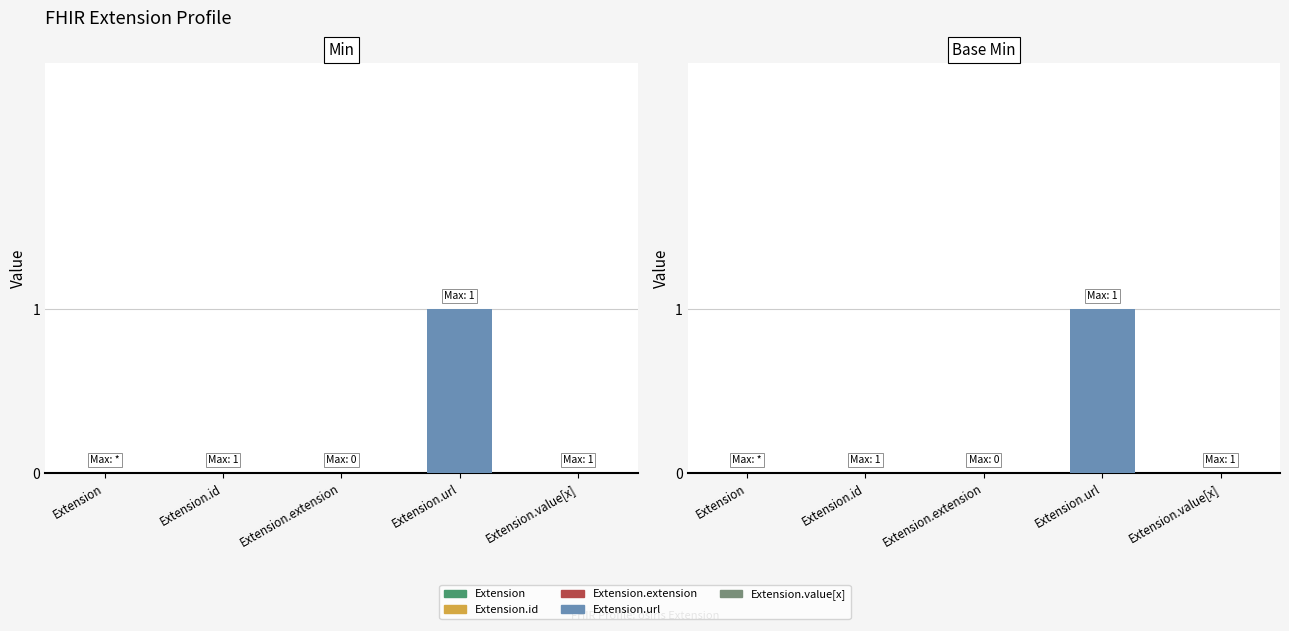

Which series changed the most between Extension and Extension.url?

Min